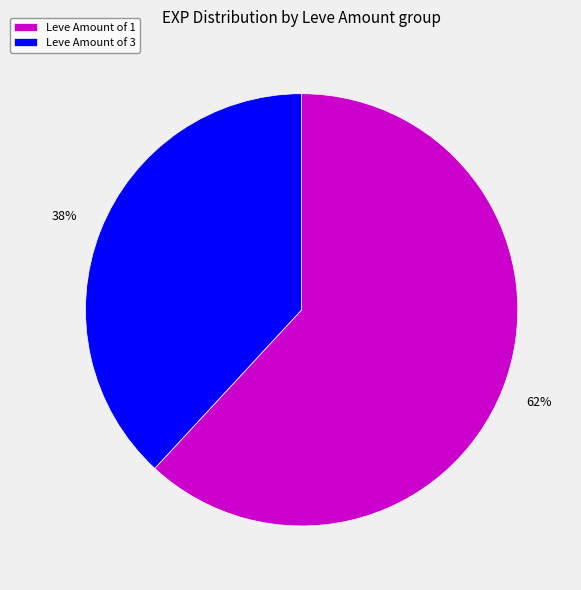

True or false: Leve Amount of 3 accounts for 29% of the total.

False